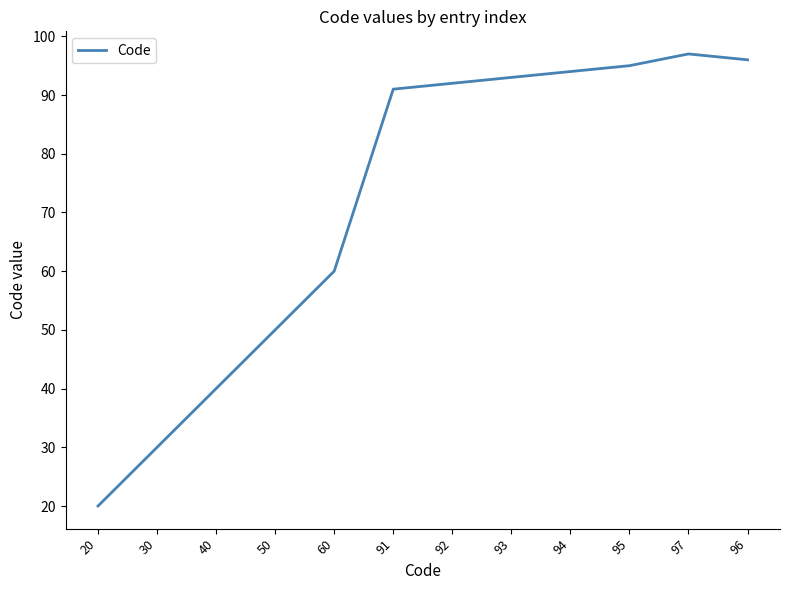

How many lines are shown in the chart?

1